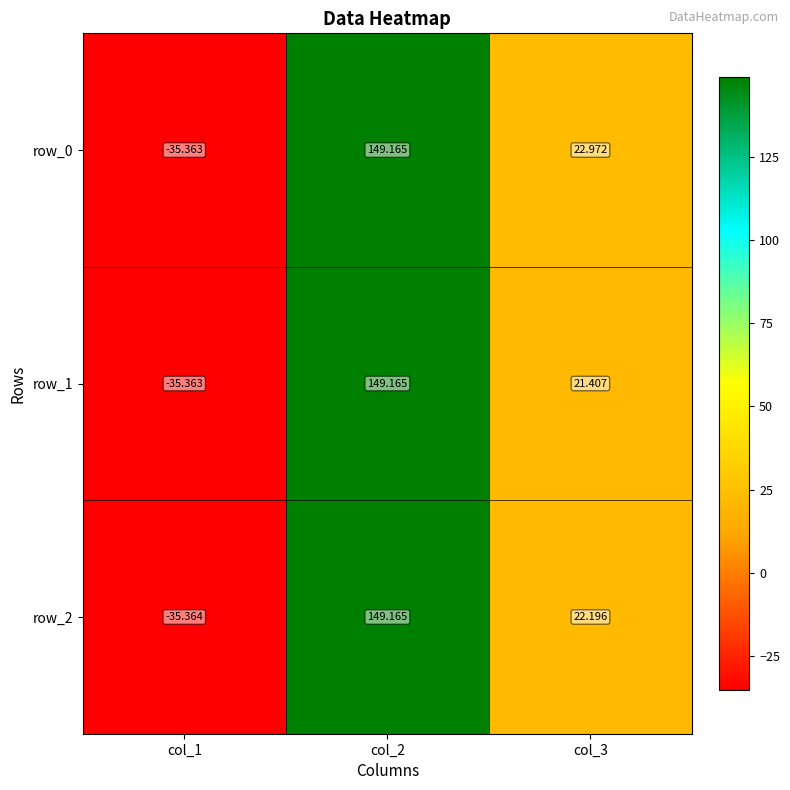

What is the minimum value for row_0?

-35.4